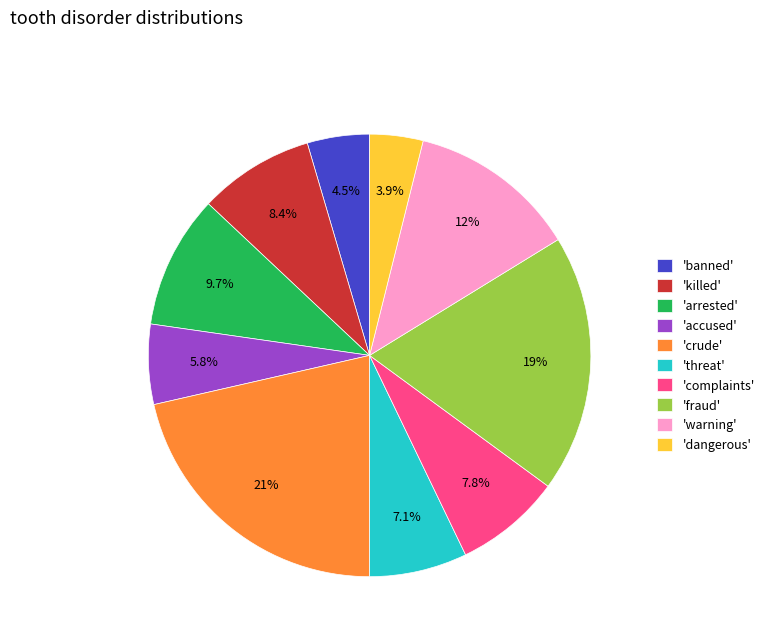

Between 'warning' and 'dangerous', which is larger?

'warning'